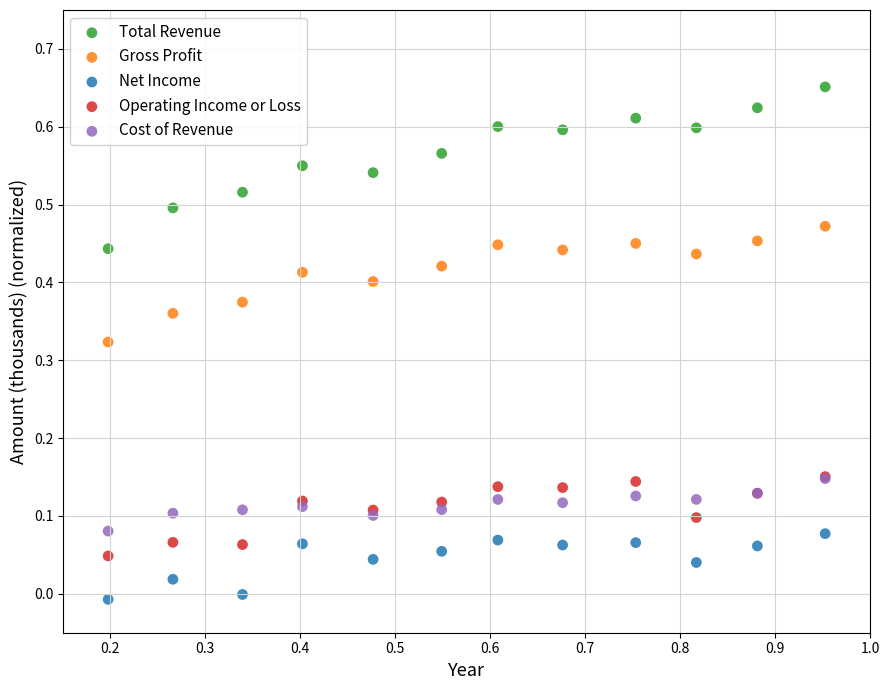

What are all the series names shown in the legend?

Total Revenue, Gross Profit, Net Income, Operating Income or Loss, Cost of Revenue